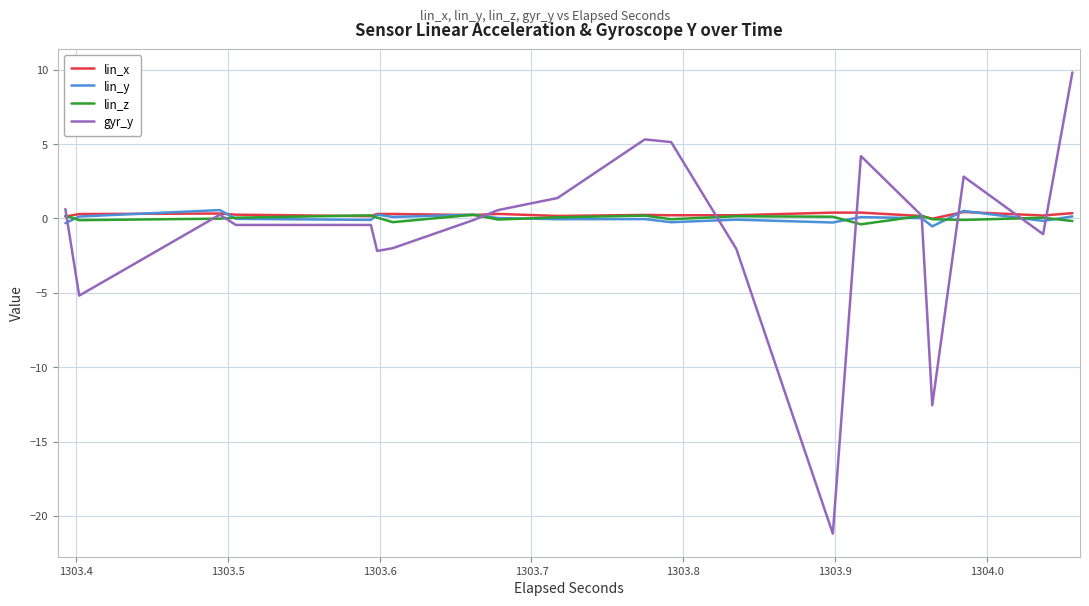

Which series has the widest spread of values?

gyr_y